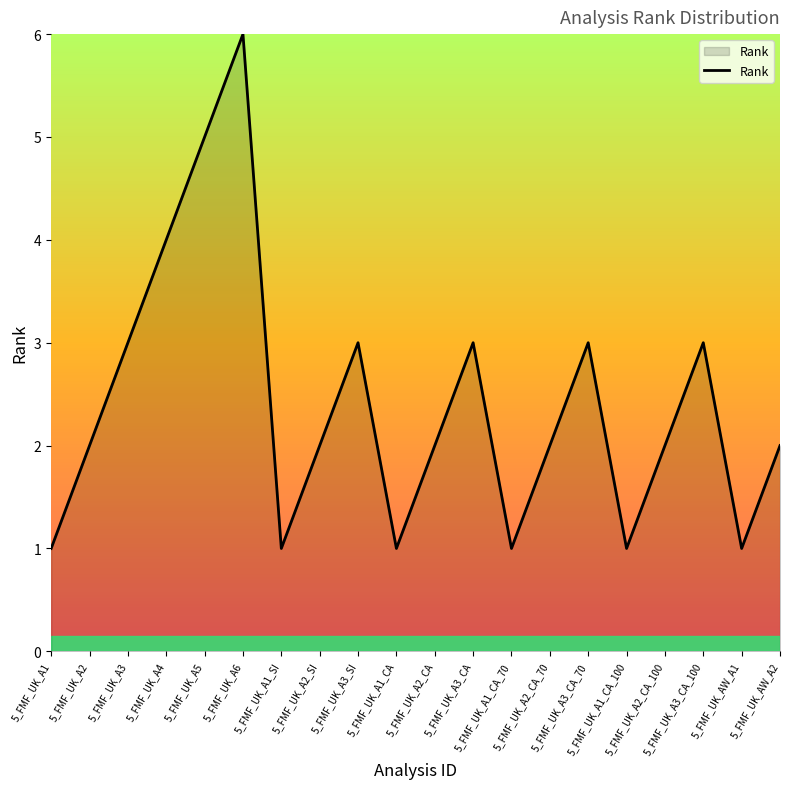

What position from the right is 5_FMF_UK_A2_CA_100?

4